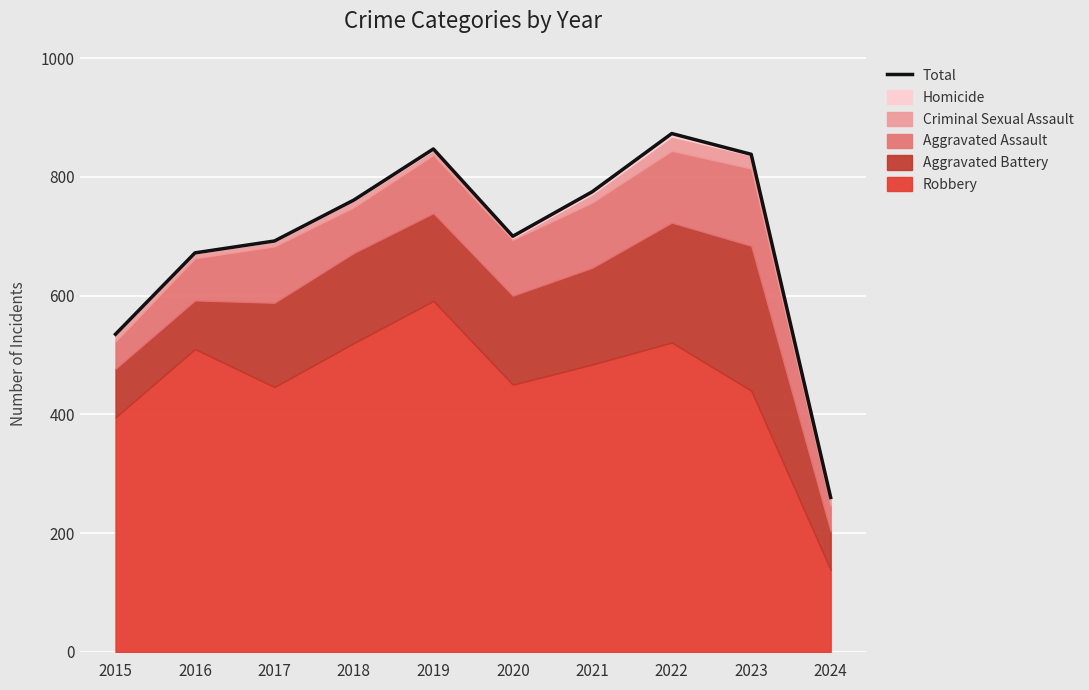

The chart shows a value of 954 at 2015. True or false?

False